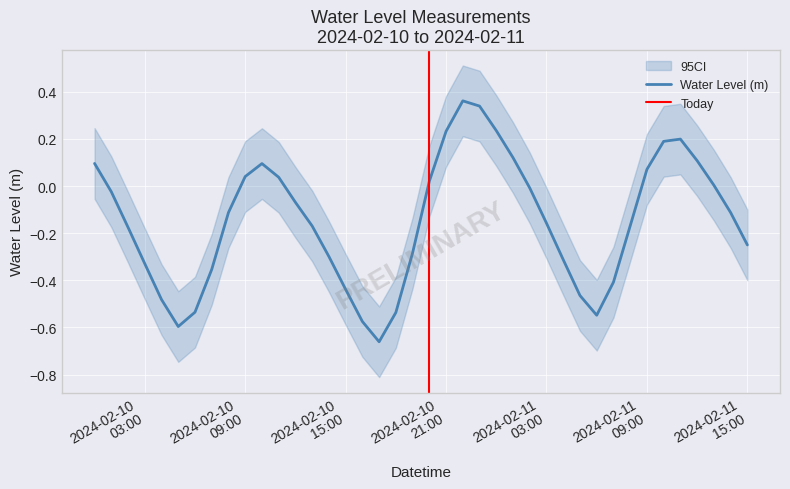

How many lines are shown in the chart?

1